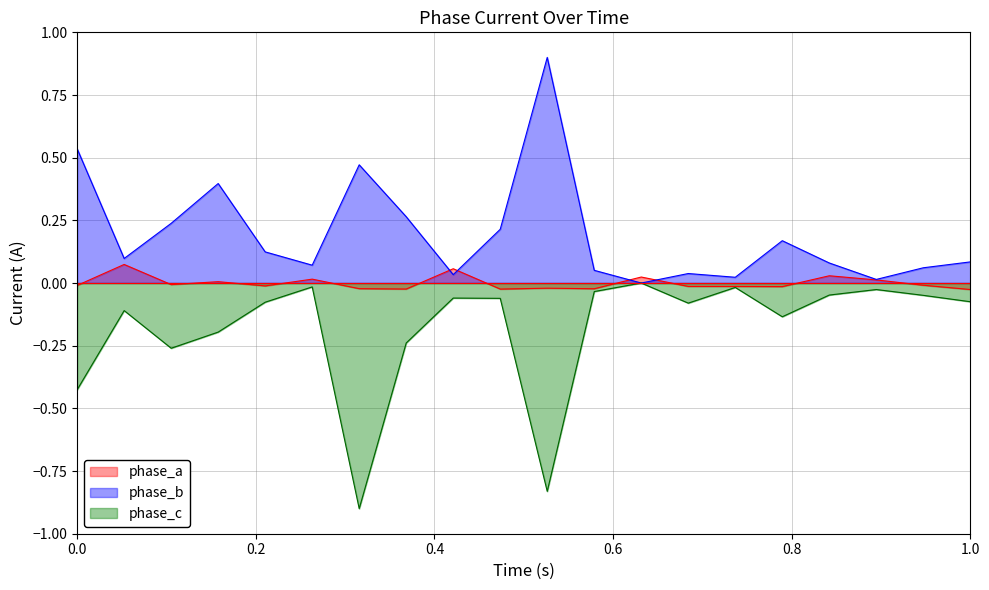

True or false: phase_b and phase_a intersect in this chart.

True